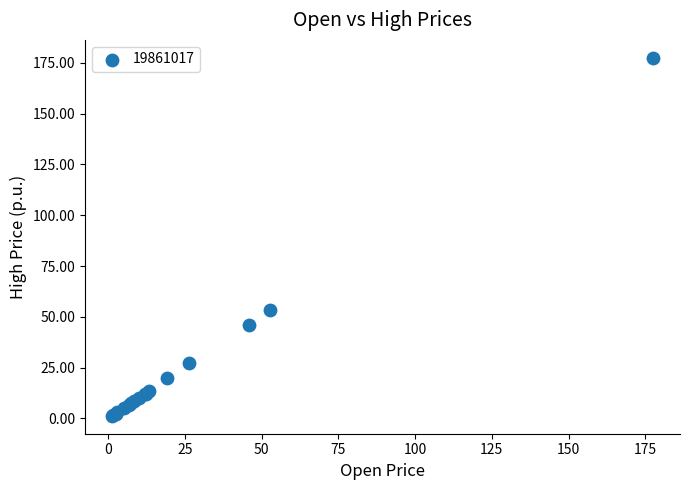

What Y value in the scatter plot is closest to 89?

53.4